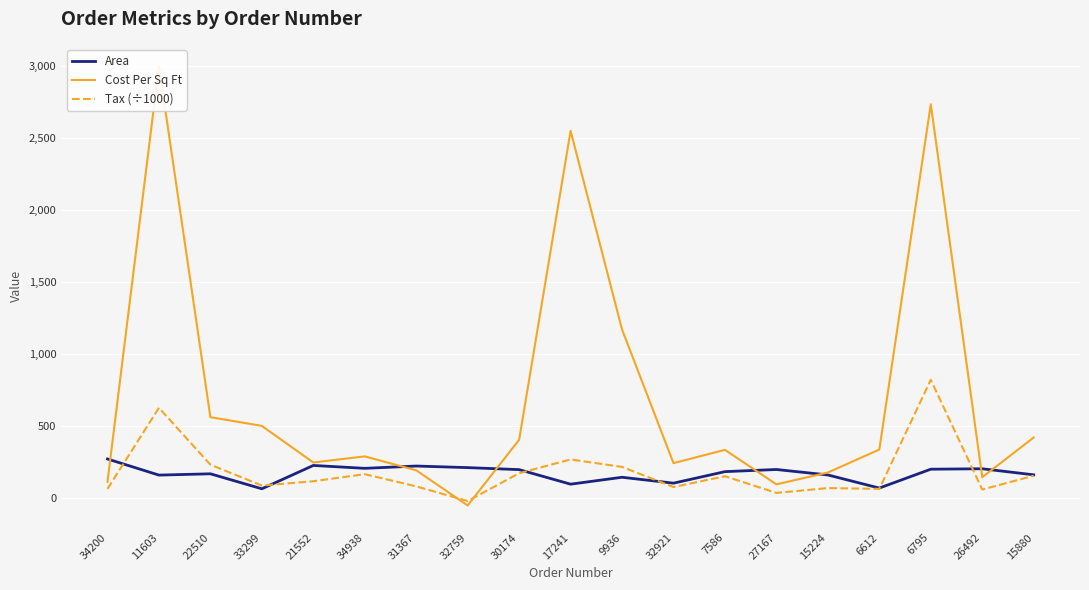

Is it true that Cost Per Sq Ft equals 262.2 at 15224?

False